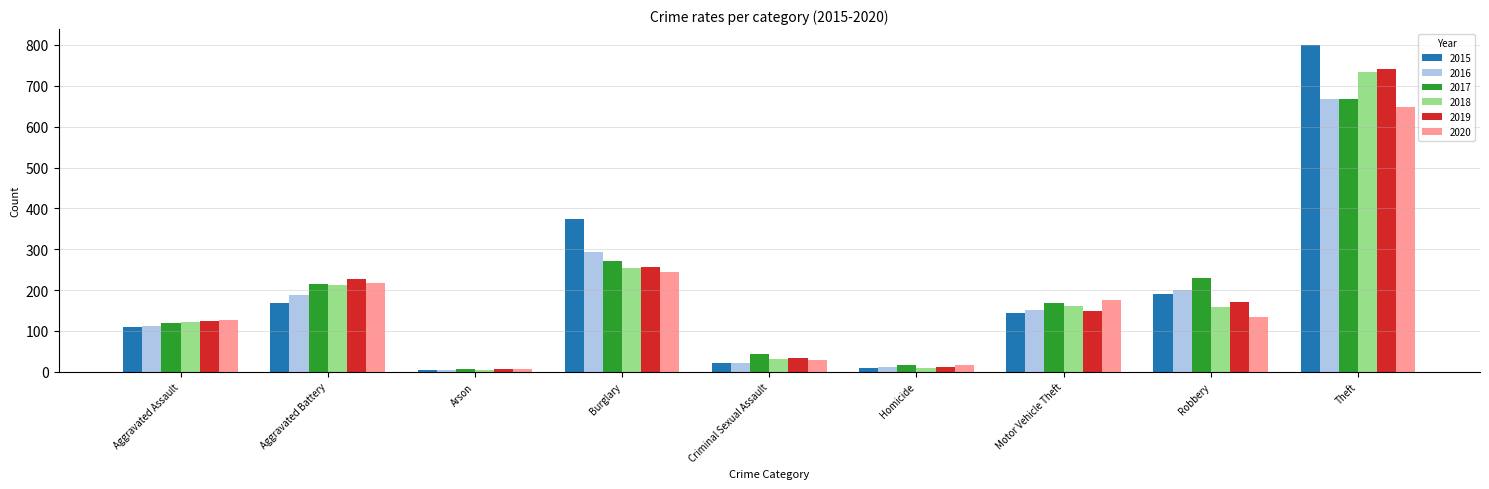

Which series has the widest spread of values?

2015